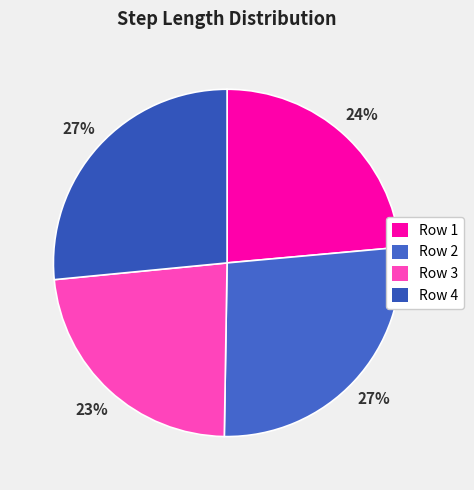

Rank the categories by value from lowest to highest.

3, 1, 4, 2